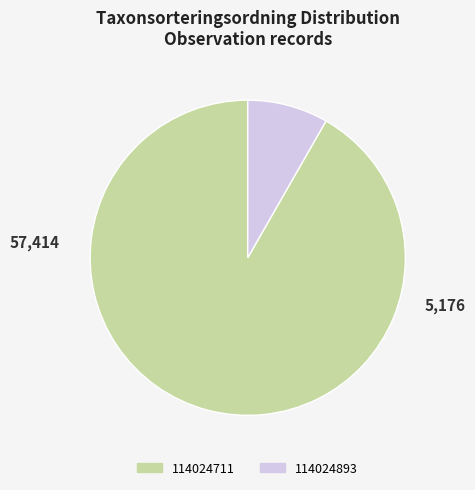

How many slices are in this pie chart?

2